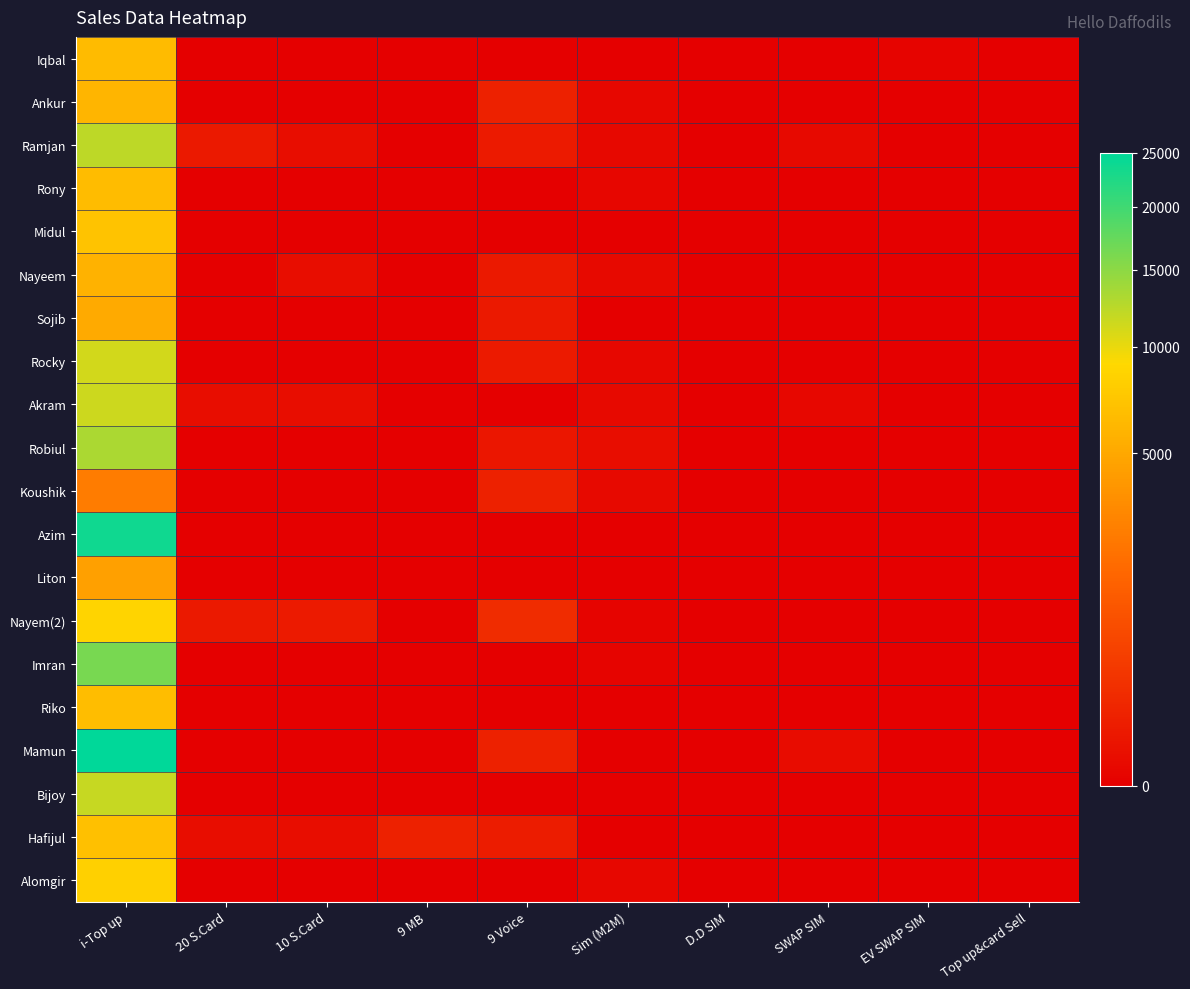

Between 10 S.Card and D.D SIM, which series saw the biggest shift?

Nayem(2)